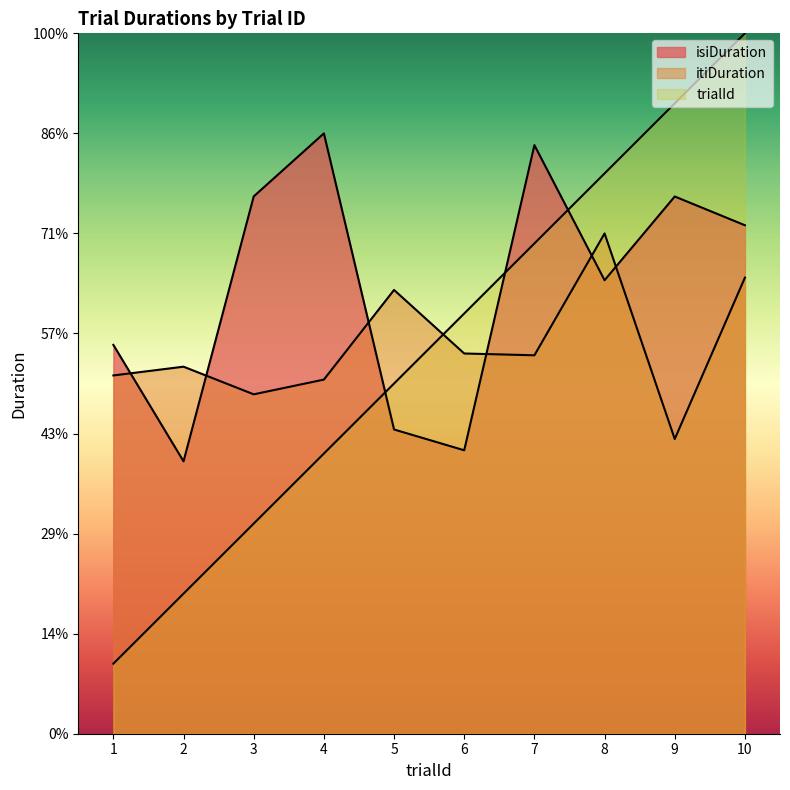

At which label does itiDuration first exceed 3?

1